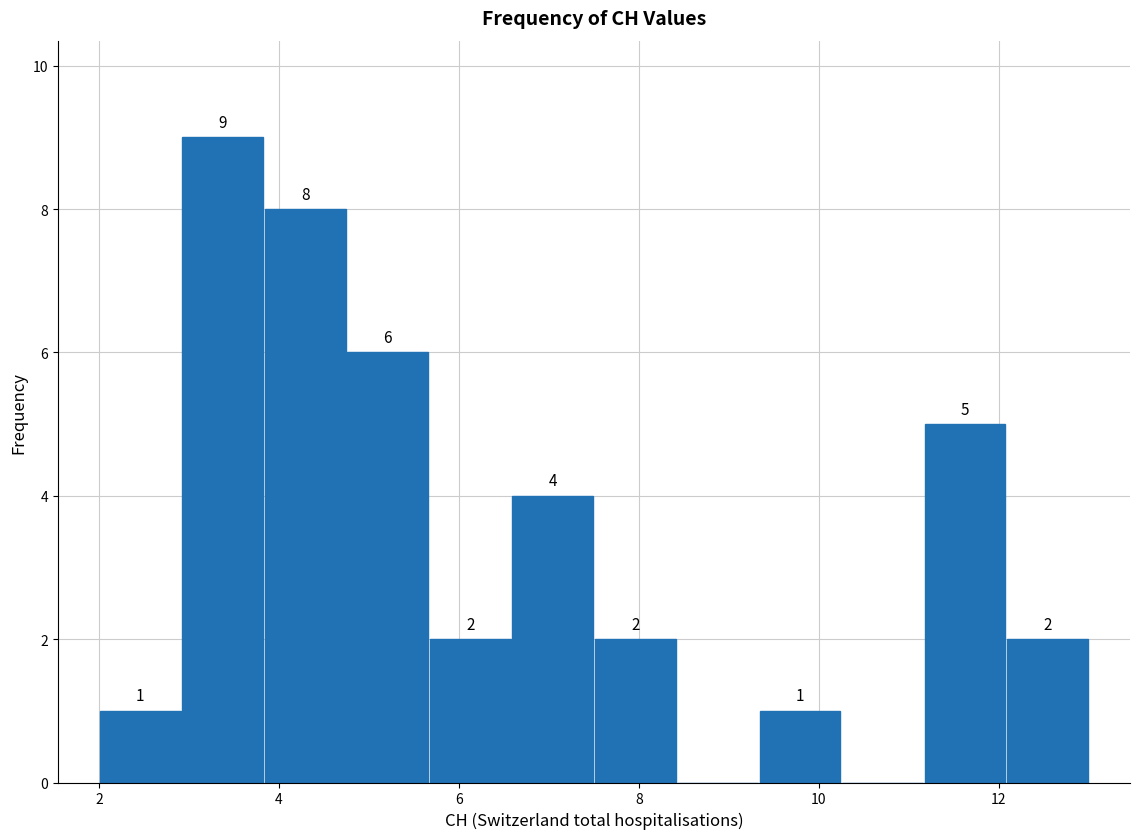

Over which range of the x-axis is the bar tallest?

3.0 to 3.8